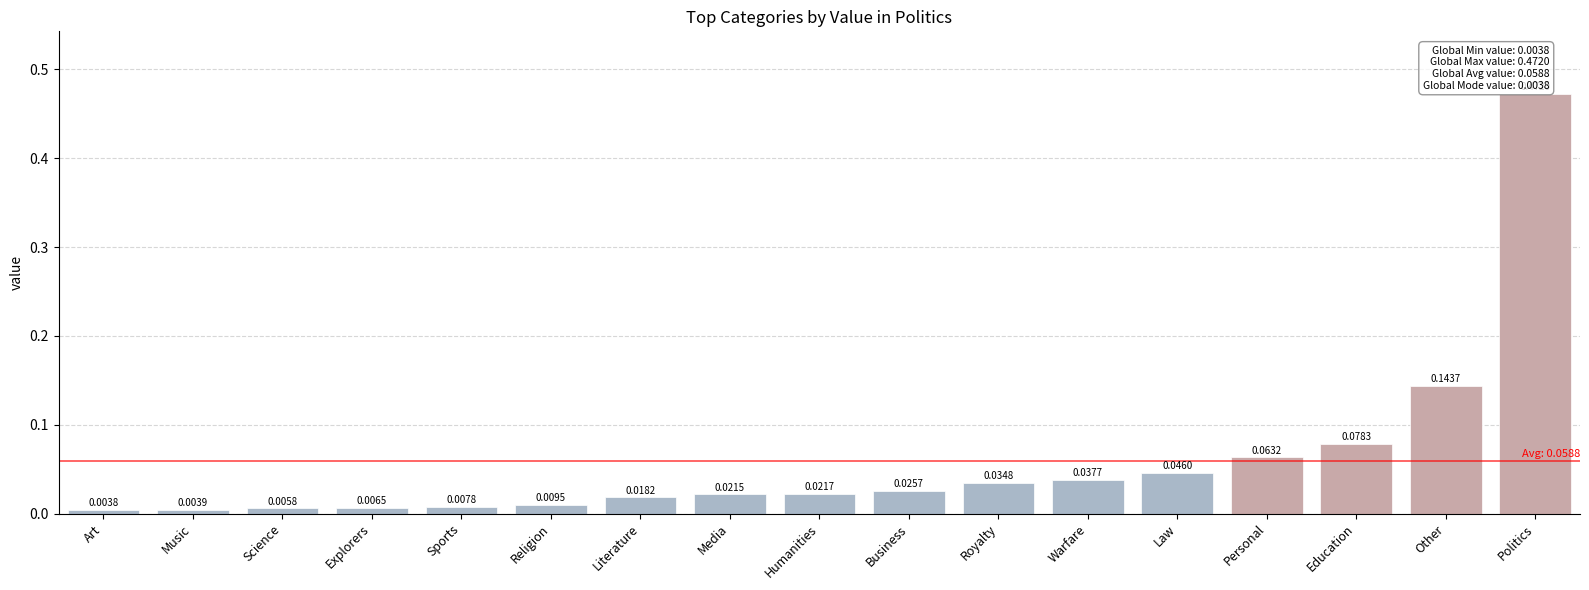

What is the label of the 11th bar from the right?

Literature